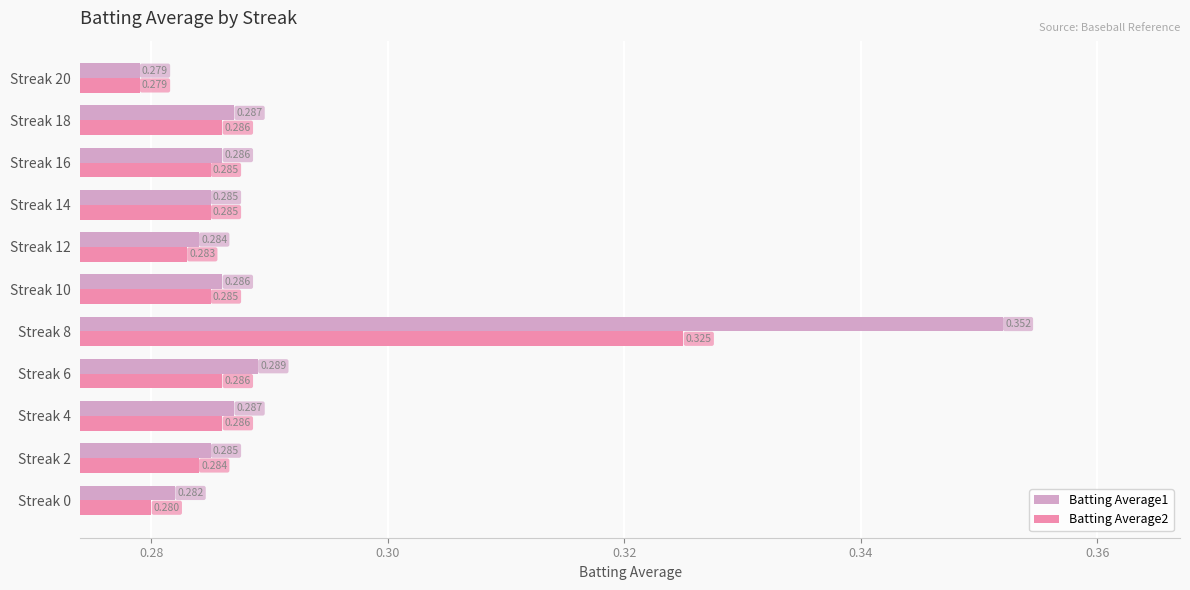

Is the value of Batting Average2 at Streak 2 greater than the value of Batting Average1 at Streak 2?

No